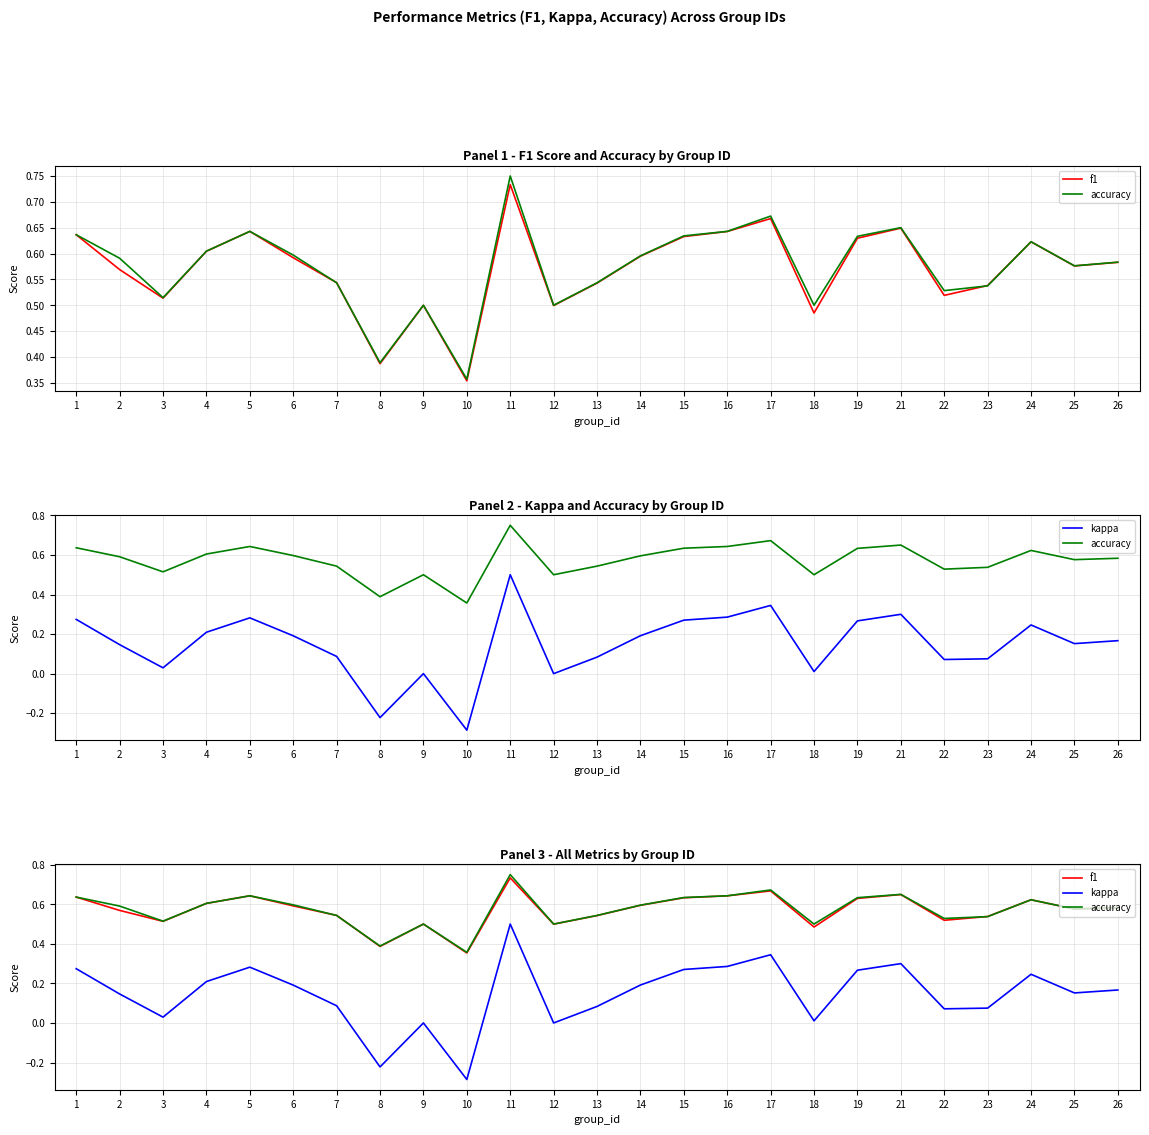

In f1, how many points are lower than both neighbors (excluding endpoints)?

7